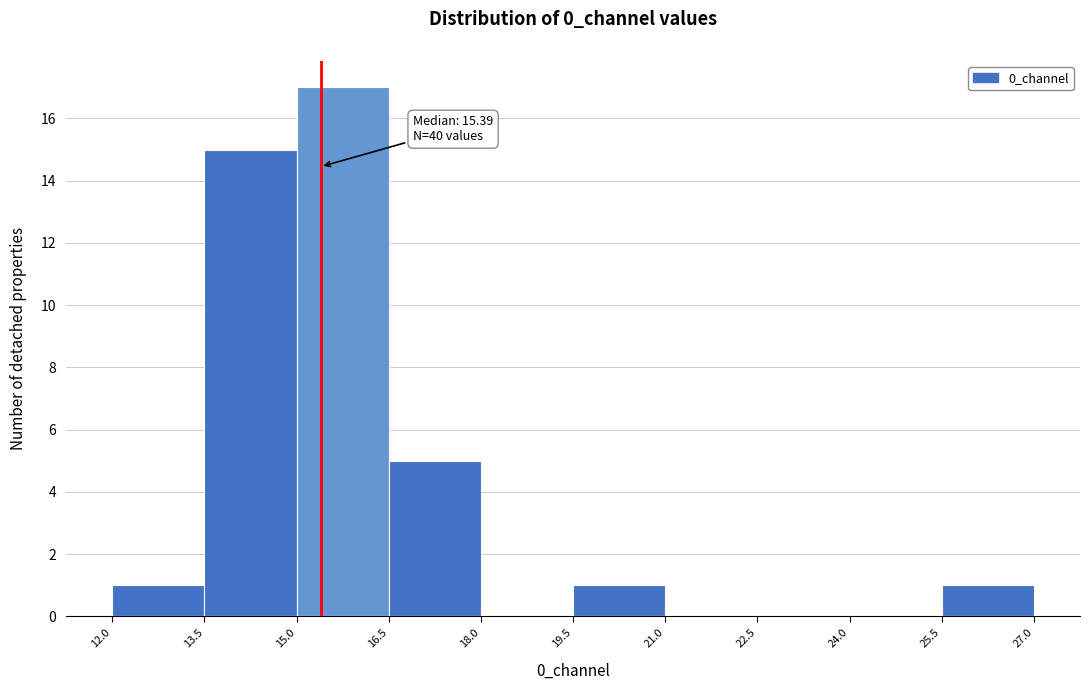

Which range on the x-axis has the tallest bar?

15.0 to 16.5